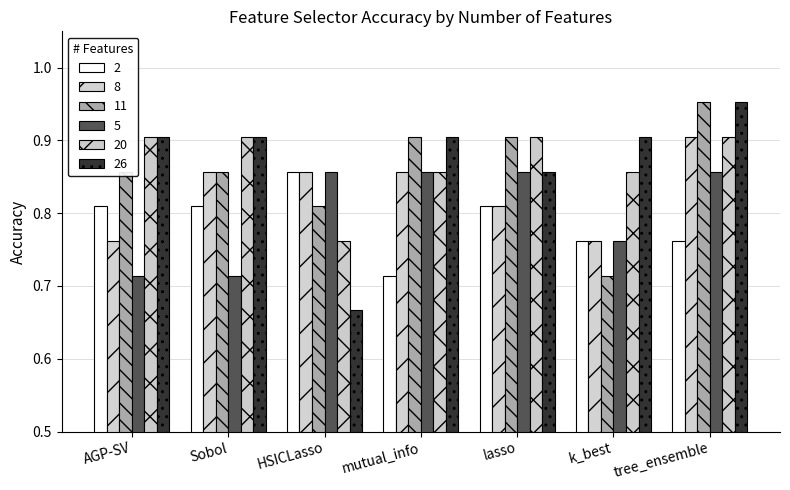

What position from the left is lasso?

5